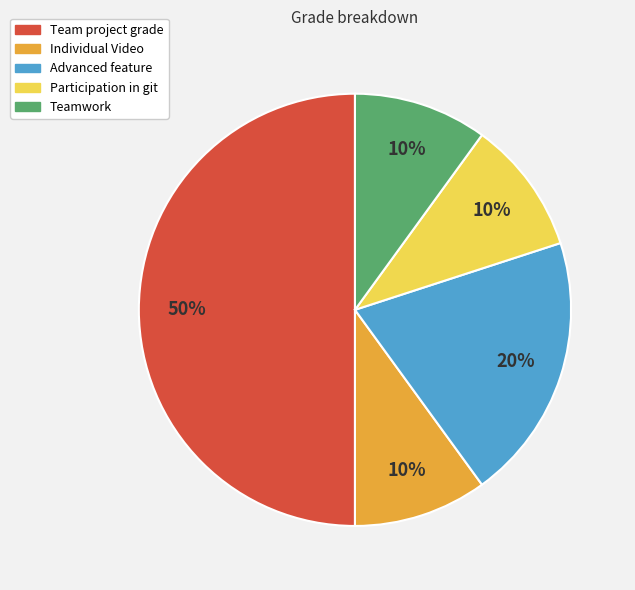

Count the number of slices in the pie.

5